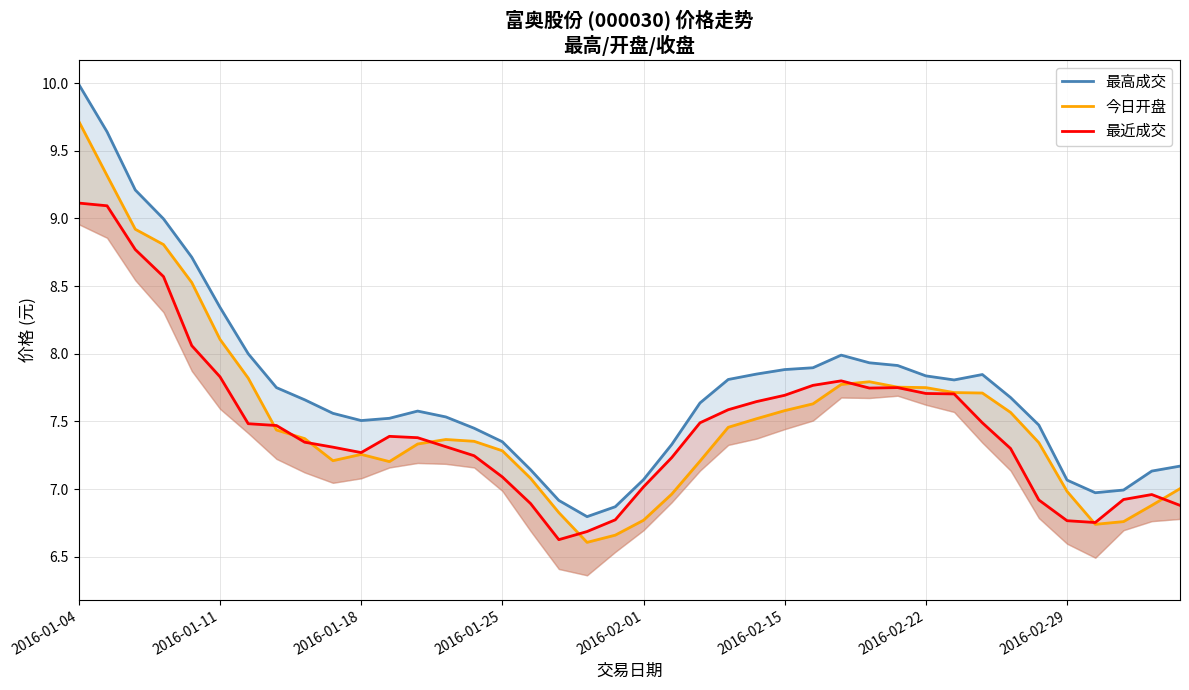

List the series in order of their peak value, lowest first.

最近成交, 今日开盘, 最高成交